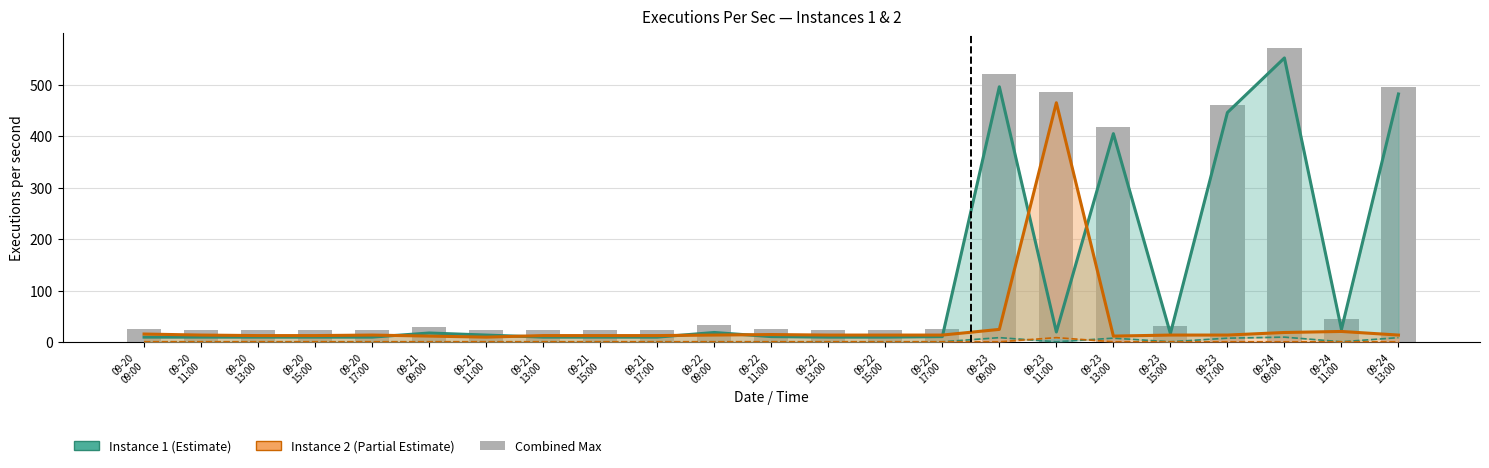

What is the total value across all series at 09-24
13:00?

1002